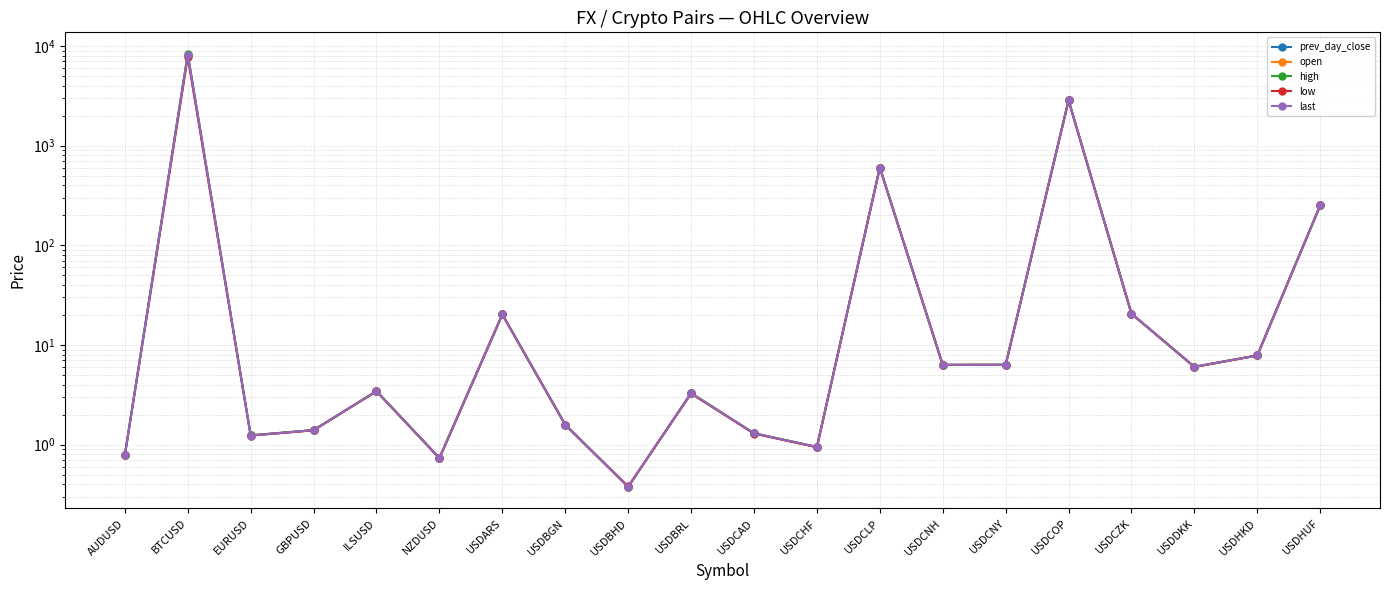

At which label does open first exceed 3?

ILSUSD